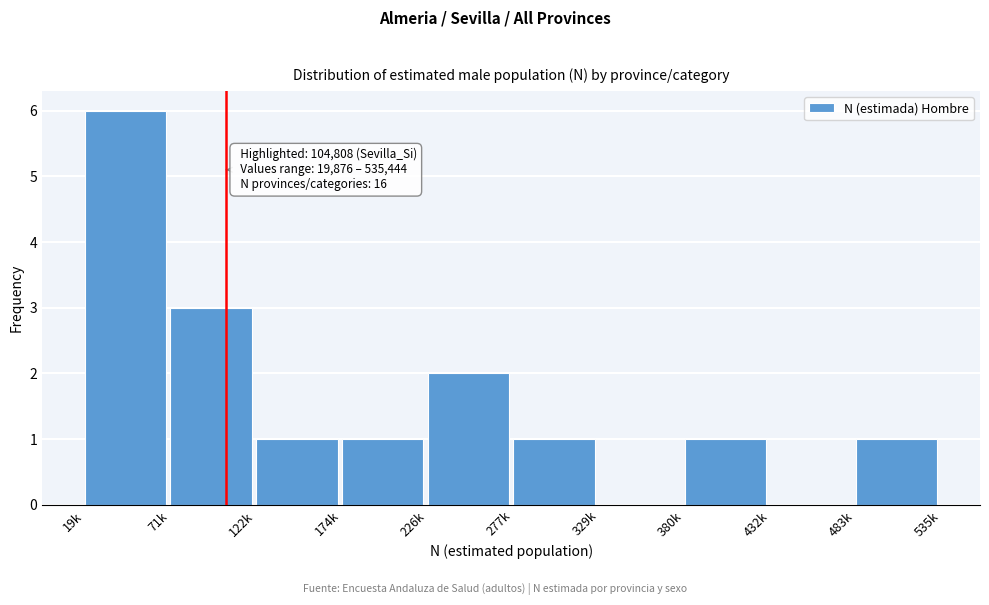

Reading left to right, what are all the values shown in this chart?

19k=6	71k=3	122k=1	174k=1	226k=2	277k=1	329k=0	380k=1	432k=0	483k=1